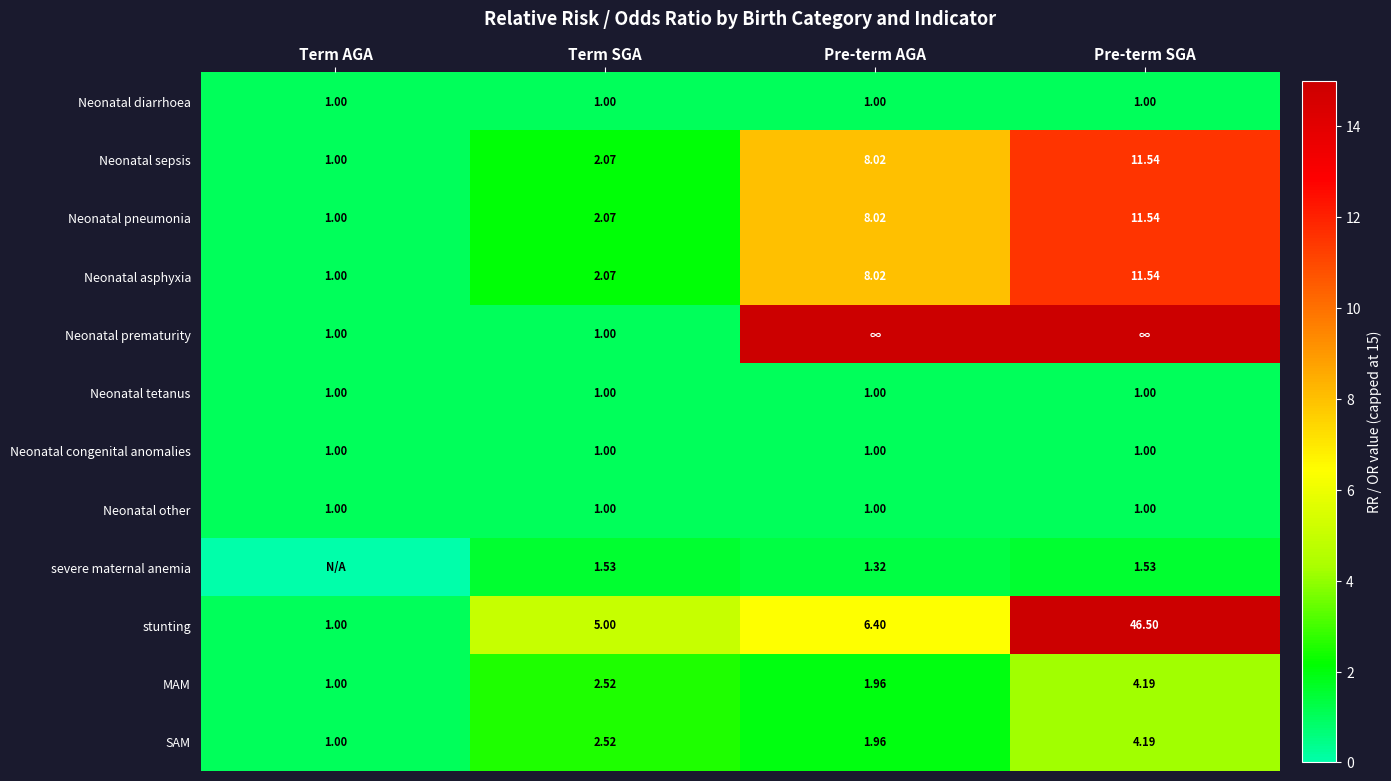

At which label does Neonatal pneumonia reach its minimum?

Term AGA